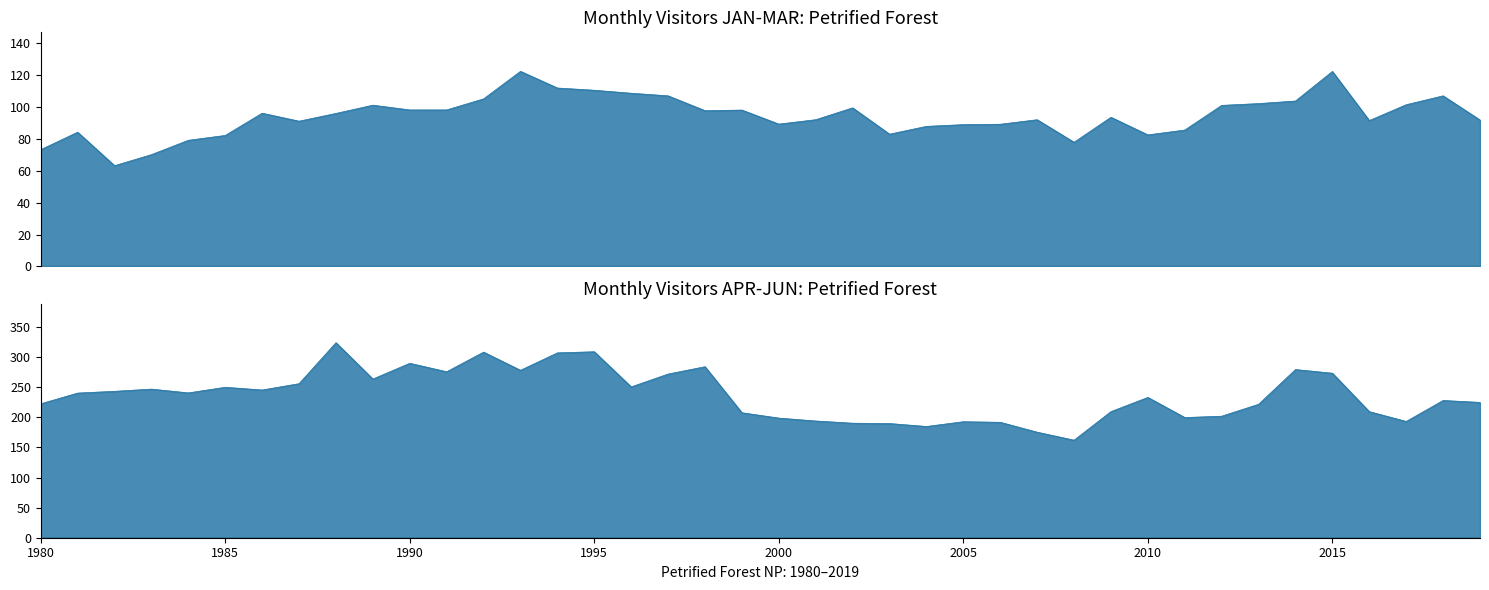

True or false: MAY has more than 2 interior local peaks.

True